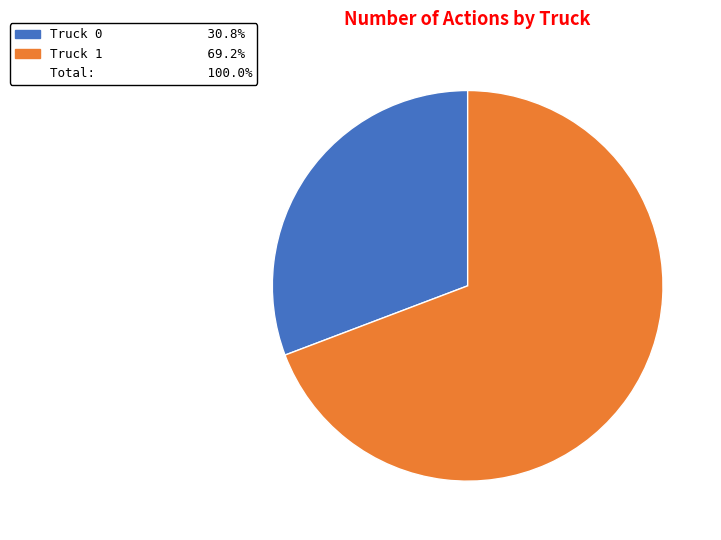

Is there any slice that represents more than half of the pie?

Yes